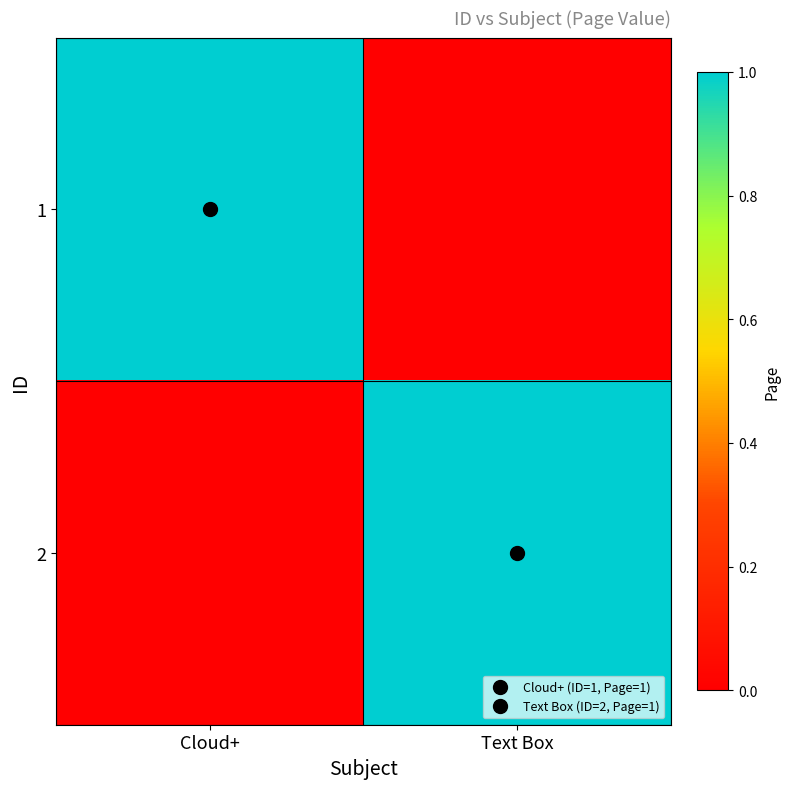

What is the spread (max minus min) of values at Cloud+?

1